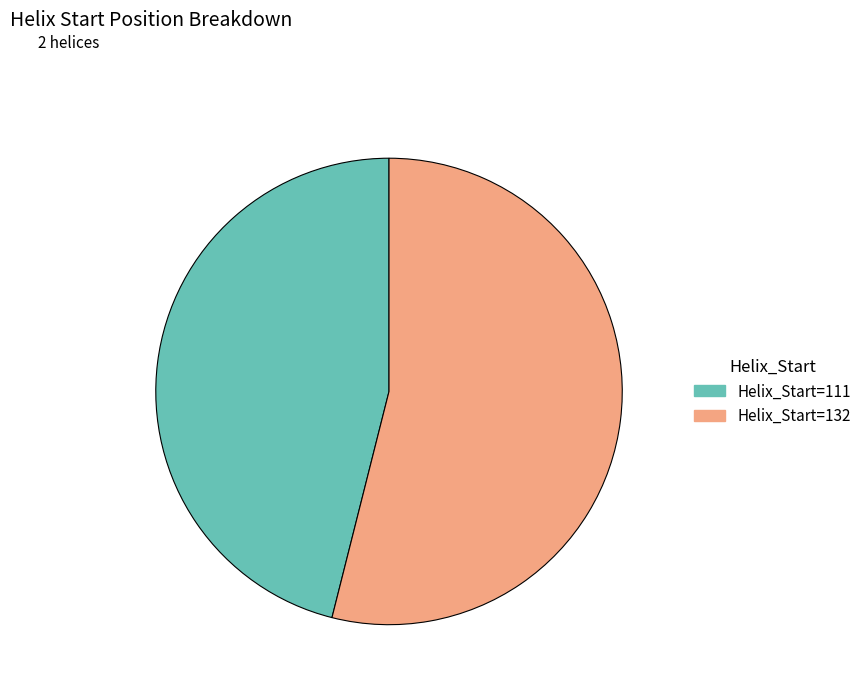

Which category accounts for the majority?

Helix_Start=132